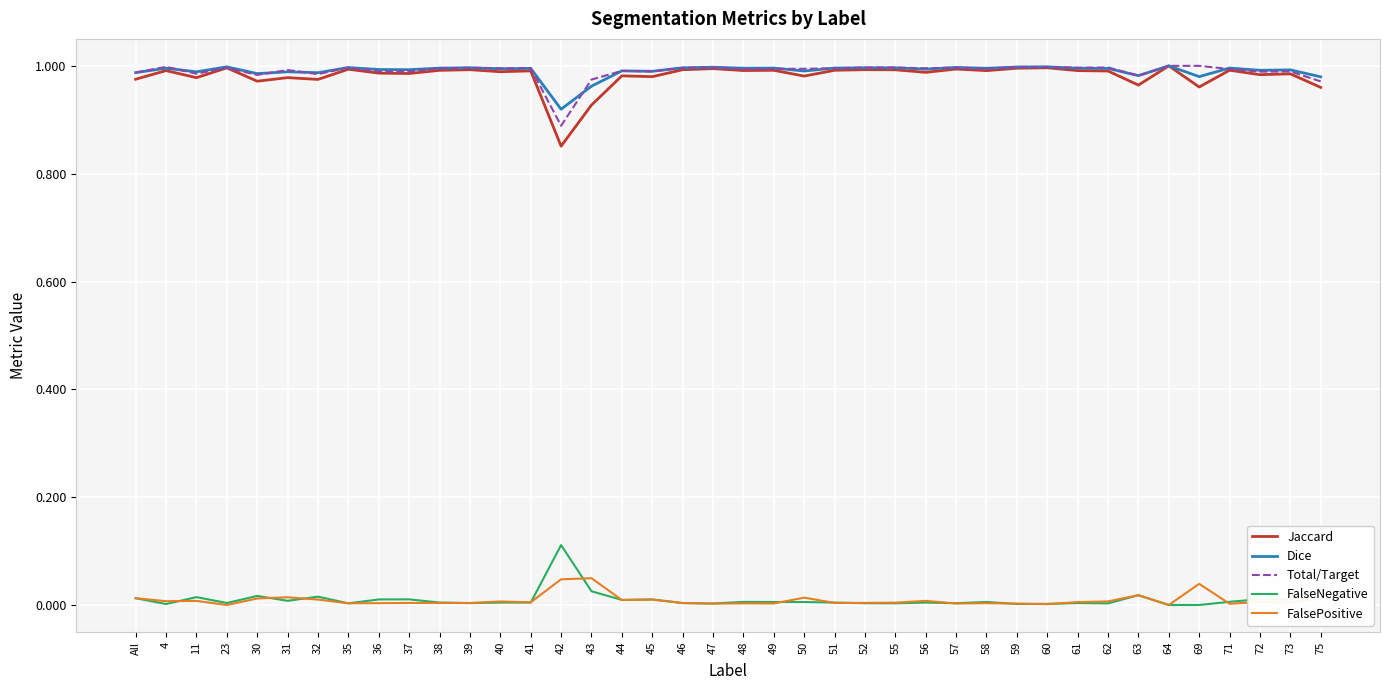

True or false: Total/Target and FalsePositive cross at least once.

False